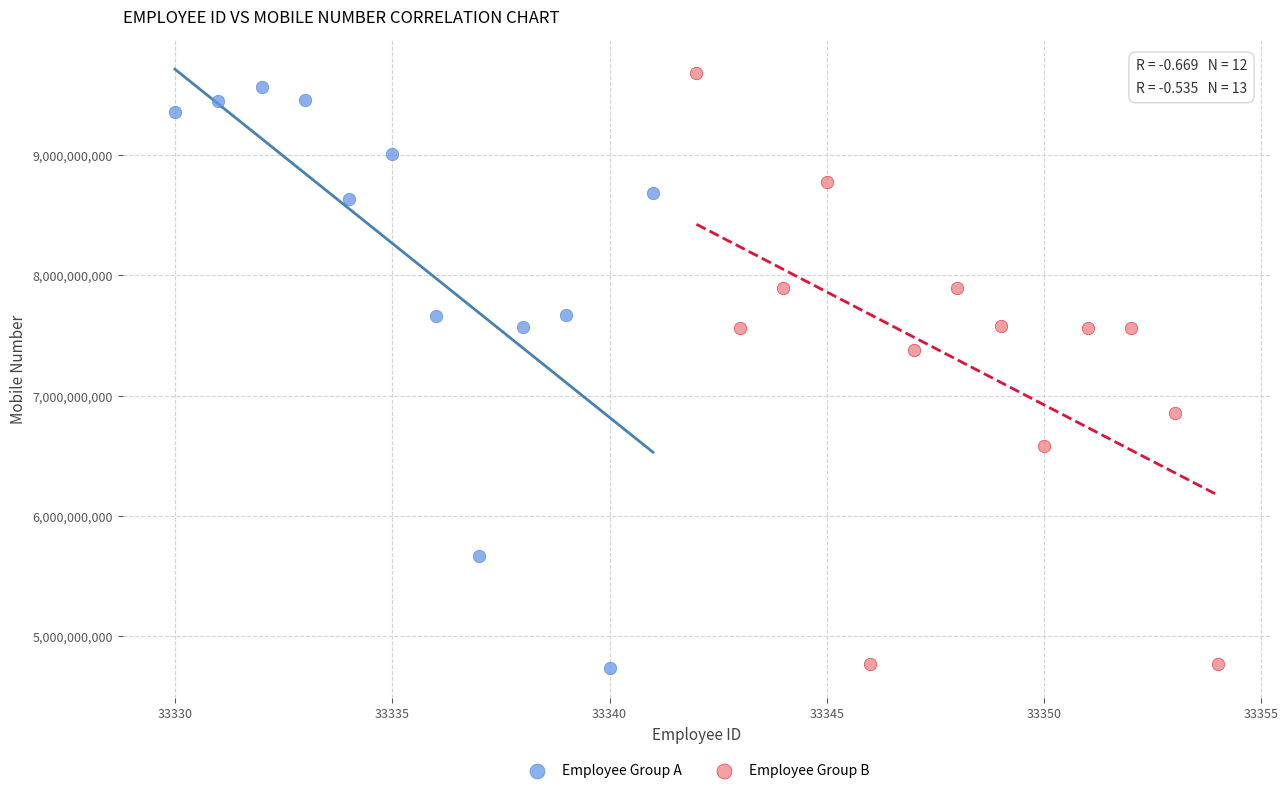

What are all the series names shown in the legend?

Employee Group A, Employee Group B